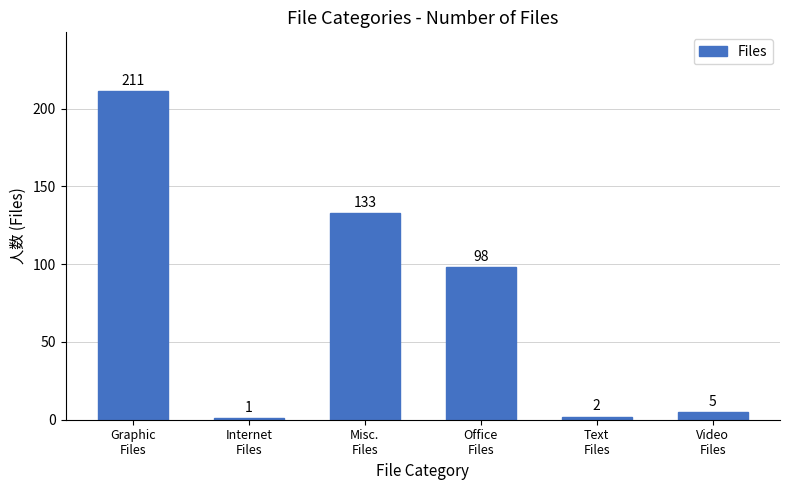

At which category does the chart reach its minimum across all series?

Internet
Files